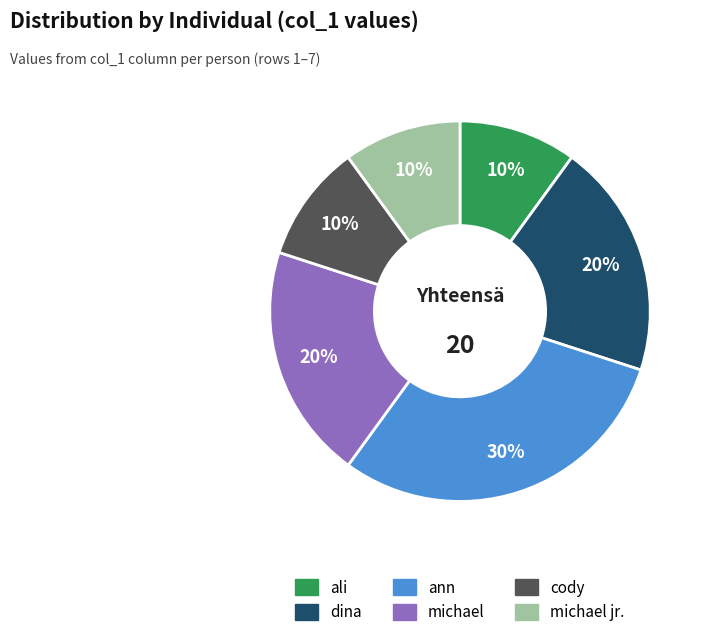

To the nearest percent, what is the difference between the largest and smallest slice percentages?

20%